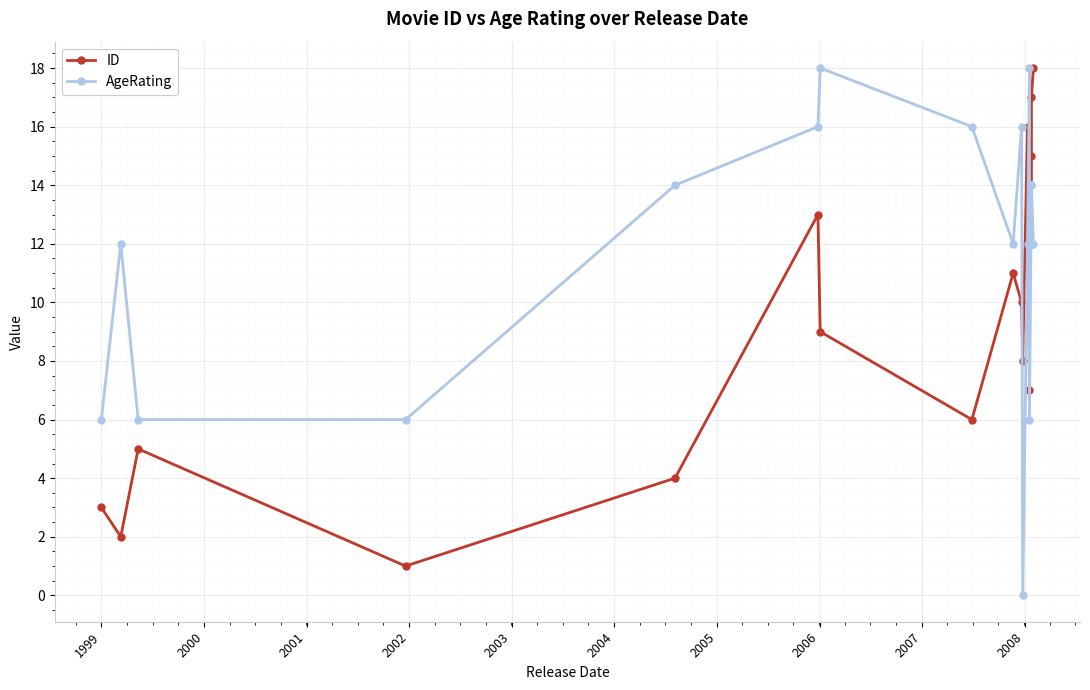

True or false: ID and AgeRating intersect in this chart.

True